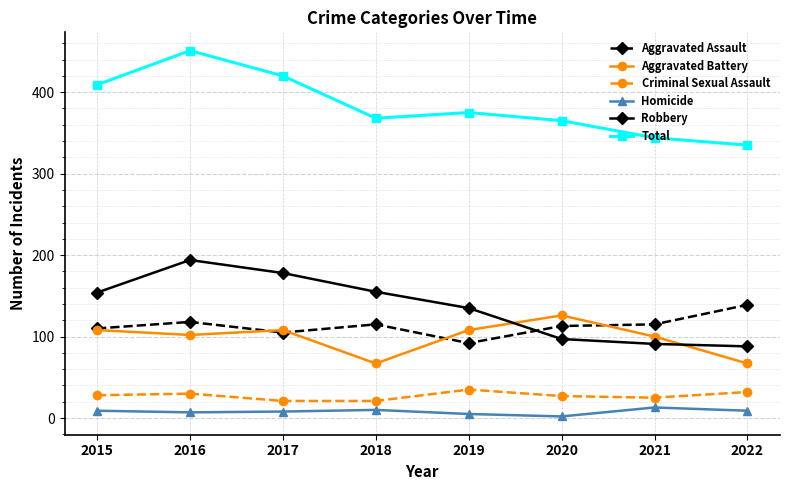

What is the spread (max minus min) of values at 2018?

358